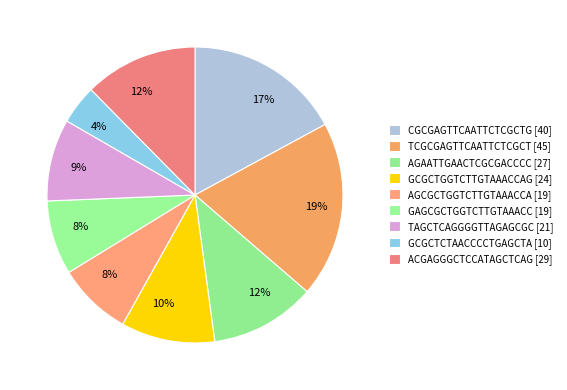

To the nearest percent, what percentage of the pie is GCGCTGGTCTTGTAAACCAG?

10%